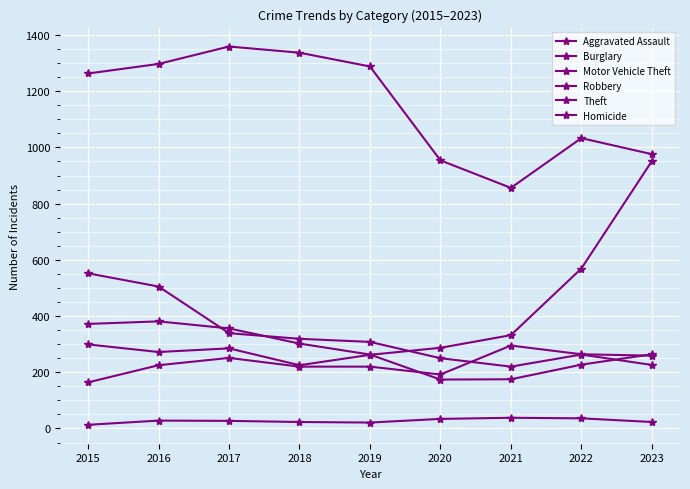

How many lines are shown in the chart?

6